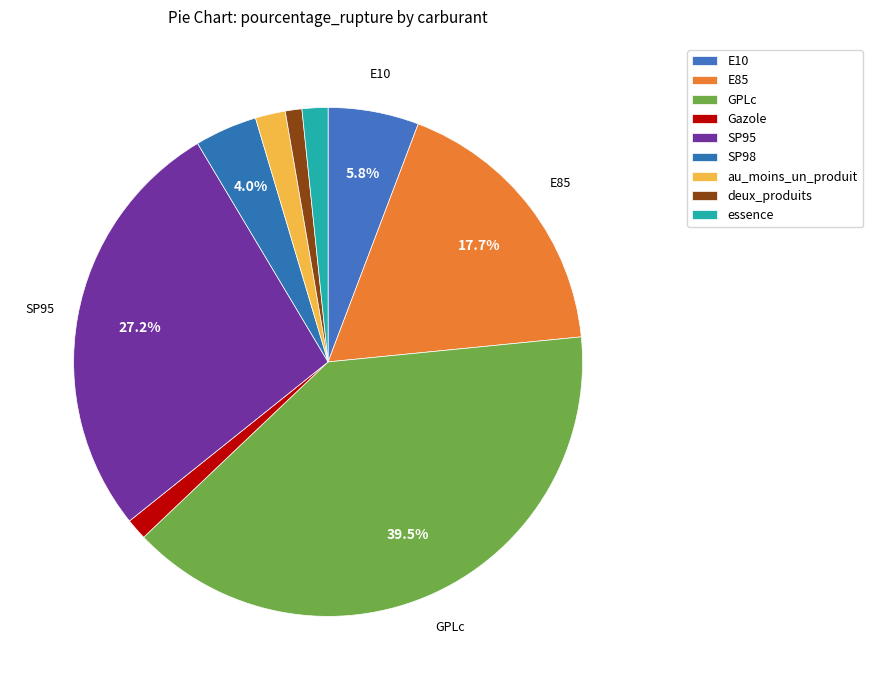

Is it true that Gazole is 11% of the pie?

False